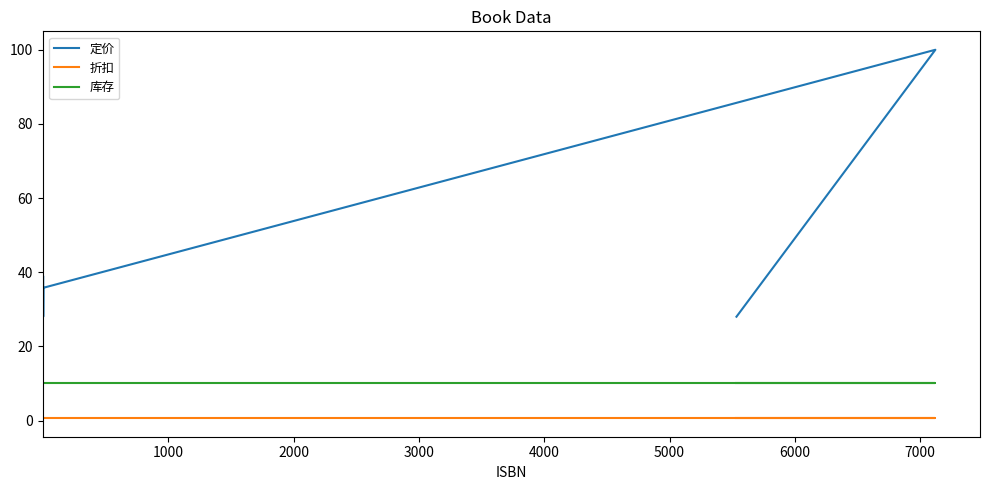

What are all the series names shown in the legend?

定价, 折扣, 库存